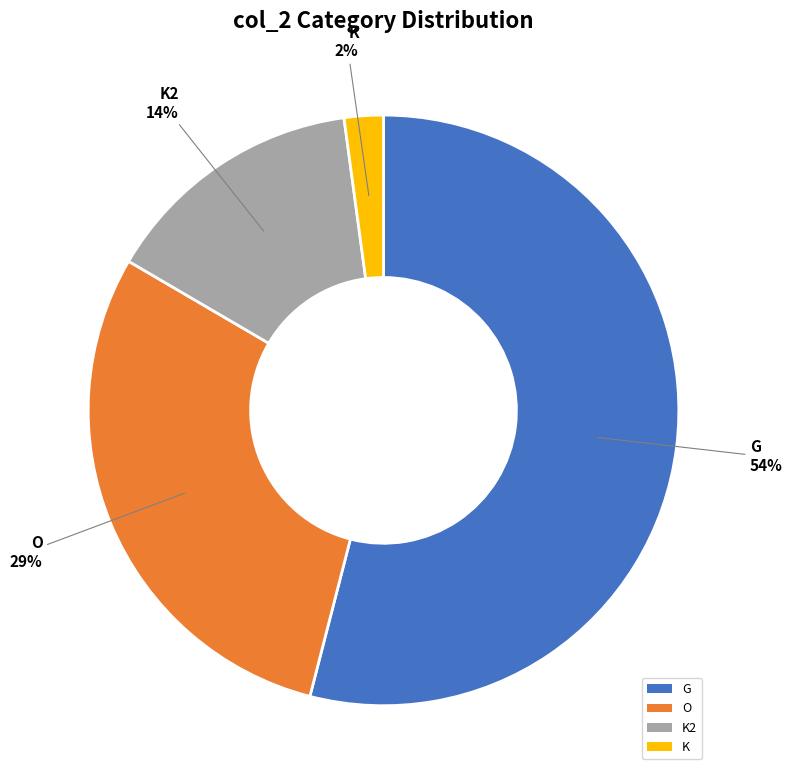

Which slice is the smallest?

K